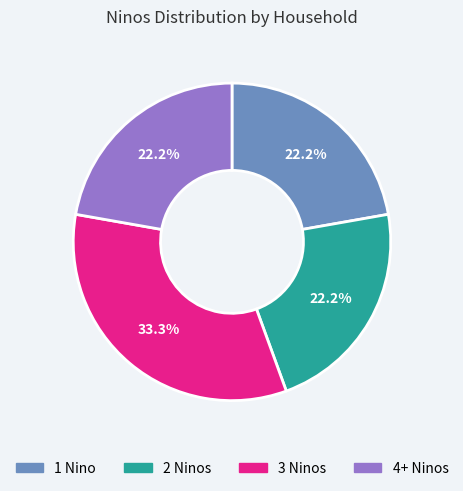

How much of the chart is everything except 3 Ninos?

66.7%